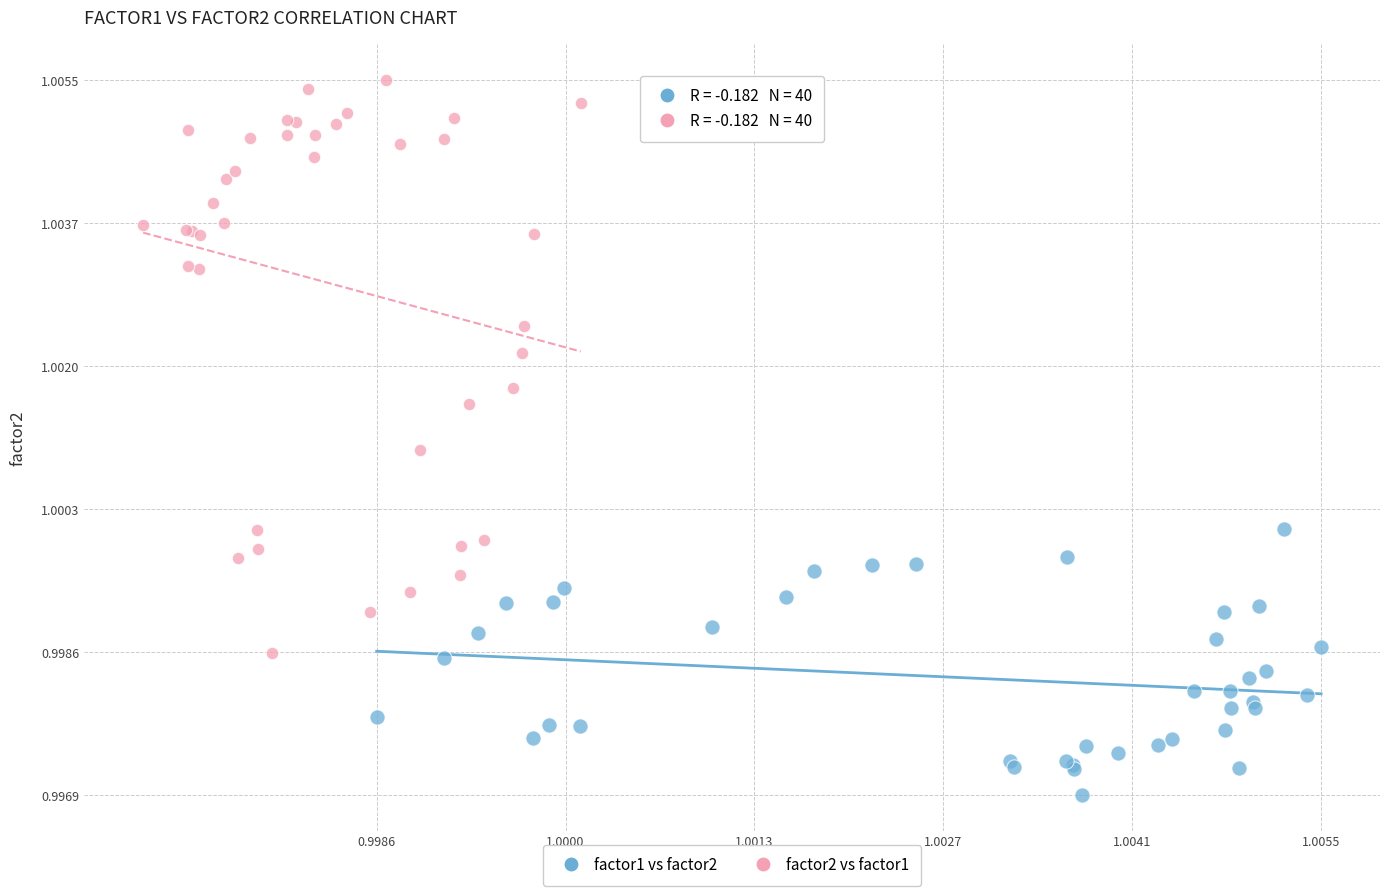

Which series has the largest Y range (max minus min)?

factor2 vs factor1